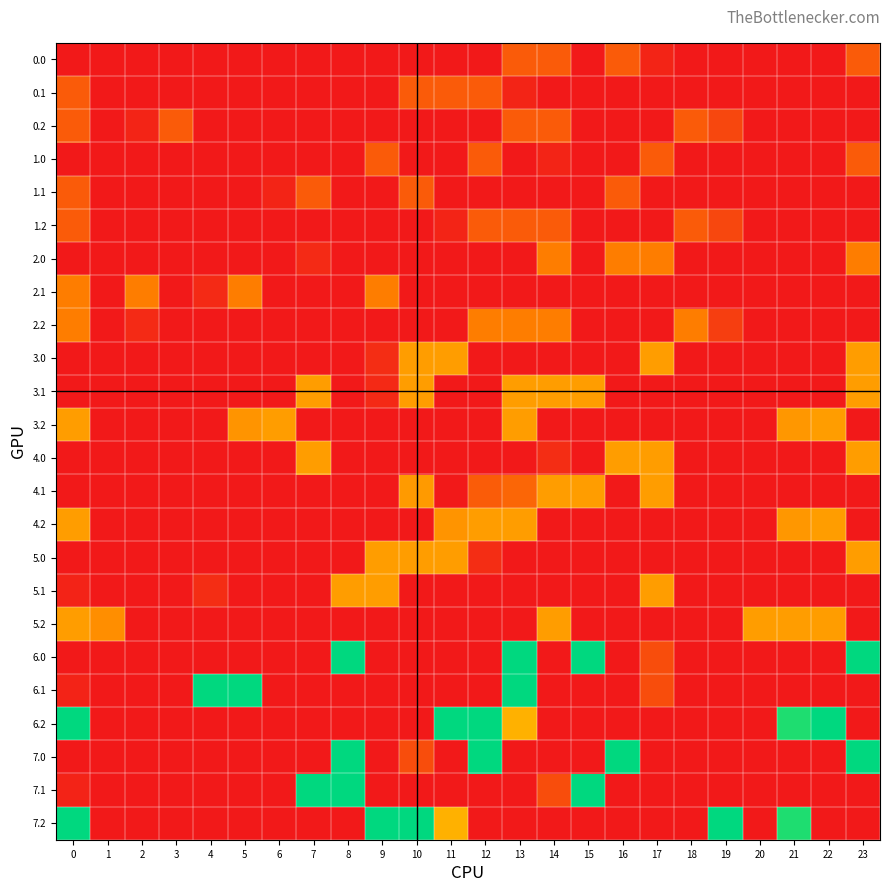

Reading right to left, list all the values displayed in this chart.

0.0: 23=10.0	22=0.0	21=0.0	20=0.0	19=0.0	18=0.0	17=1.7	16=10.0	15=0.0	14=10.0	13=10.0	12=0.0	11=0.0	10=0.0	9=0.0	8=0.0	7=0.0	6=0.0	5=0.0	4=0.0	3=0.0	2=0.0	1=0.0	0=0.0
0.1: 23=0.0	22=0.0	21=0.0	20=0.0	19=0.0	18=0.0	17=0.0	16=0.0	15=0.0	14=0.0	13=1.7	12=10.0	11=10.0	10=10.0	9=0.0	8=0.0	7=0.0	6=0.0	5=0.0	4=0.0	3=0.0	2=0.0	1=0.0	0=10.0
0.2: 23=0.0	22=0.0	21=0.0	20=0.0	19=6.9	18=10.0	17=0.0	16=0.0	15=0.0	14=10.0	13=10.0	12=0.0	11=0.0	10=0.0	9=0.0	8=0.0	7=0.0	6=0.0	5=0.0	4=0.0	3=10.0	2=1.7	1=0.0	0=10.0
1.0: 23=10.0	22=0.0	21=0.0	20=0.0	19=0.0	18=0.0	17=10.0	16=0.0	15=0.0	14=1.7	13=0.0	12=10.0	11=0.0	10=0.0	9=10.0	8=0.0	7=0.0	6=0.0	5=0.0	4=0.0	3=0.0	2=0.0	1=0.0	0=0.0
1.1: 23=0.0	22=0.0	21=0.0	20=0.0	19=0.0	18=0.0	17=0.0	16=10.0	15=0.0	14=0.0	13=0.0	12=0.0	11=0.0	10=10.0	9=0.0	8=0.0	7=10.0	6=1.7	5=0.0	4=0.0	3=0.0	2=0.0	1=0.0	0=10.0
1.2: 23=0.0	22=0.0	21=0.0	20=0.0	19=6.9	18=10.0	17=0.0	16=0.0	15=0.0	14=10.0	13=10.0	12=10.0	11=1.7	10=0.0	9=0.0	8=0.0	7=0.0	6=0.0	5=0.0	4=0.0	3=0.0	2=0.0	1=0.0	0=10.0
2.0: 23=15.0	22=0.0	21=0.0	20=0.0	19=0.0	18=0.0	17=15.0	16=15.0	15=0.0	14=15.0	13=0.0	12=0.0	11=0.0	10=0.0	9=0.0	8=0.0	7=2.5	6=0.0	5=0.0	4=0.0	3=0.0	2=0.0	1=0.0	0=0.0
2.1: 23=0.0	22=0.0	21=0.0	20=0.0	19=0.0	18=0.0	17=0.0	16=0.0	15=0.0	14=0.0	13=0.0	12=0.0	11=0.0	10=0.0	9=15.0	8=0.0	7=0.0	6=0.0	5=15.0	4=2.5	3=0.0	2=15.0	1=0.0	0=15.0
2.2: 23=0.0	22=0.0	21=0.0	20=0.0	19=5.6	18=15.0	17=0.0	16=0.0	15=0.0	14=15.0	13=15.0	12=15.0	11=0.0	10=0.0	9=0.0	8=0.0	7=0.0	6=0.0	5=0.0	4=0.0	3=0.0	2=2.5	1=0.0	0=15.0
3.0: 23=19.0	22=0.0	21=0.0	20=0.0	19=0.0	18=0.0	17=19.0	16=0.0	15=0.0	14=0.0	13=0.0	12=0.0	11=19.0	10=19.0	9=3.2	8=0.0	7=0.0	6=0.0	5=0.0	4=0.0	3=0.0	2=0.0	1=0.0	0=0.0
3.1: 23=19.0	22=0.0	21=0.0	20=0.0	19=0.0	18=0.0	17=0.0	16=0.0	15=19.0	14=19.0	13=19.0	12=0.0	11=0.0	10=19.0	9=2.4	8=0.0	7=19.0	6=0.0	5=0.0	4=0.0	3=0.0	2=0.0	1=0.0	0=0.0
3.2: 23=0.0	22=19.0	21=18.2	20=0.0	19=0.0	18=0.0	17=0.0	16=0.0	15=0.0	14=0.0	13=19.0	12=0.0	11=0.0	10=0.0	9=0.0	8=0.0	7=0.0	6=19.0	5=17.9	4=0.0	3=0.0	2=0.0	1=0.0	0=19.0
4.0: 23=19.0	22=0.0	21=0.0	20=0.0	19=0.0	18=0.0	17=19.0	16=19.0	15=0.0	14=3.2	13=0.0	12=0.0	11=0.0	10=0.0	9=0.0	8=0.0	7=19.0	6=0.0	5=0.0	4=0.0	3=0.0	2=0.0	1=0.0	0=0.0
4.1: 23=0.1	22=0.0	21=0.0	20=0.0	19=0.0	18=0.0	17=19.0	16=0.0	15=19.0	14=19.0	13=11.6	12=10.2	11=0.0	10=18.6	9=0.0	8=0.0	7=0.0	6=0.0	5=0.0	4=0.0	3=0.0	2=0.0	1=0.0	0=0.0
4.2: 23=0.0	22=19.0	21=18.2	20=0.0	19=0.0	18=0.0	17=0.0	16=0.0	15=0.0	14=0.0	13=19.0	12=19.0	11=17.9	10=0.0	9=0.0	8=0.0	7=0.0	6=0.0	5=0.0	4=0.0	3=0.0	2=0.0	1=0.0	0=19.0
5.0: 23=19.0	22=0.0	21=0.0	20=0.0	19=0.0	18=0.0	17=0.0	16=0.0	15=0.0	14=0.0	13=0.0	12=3.2	11=19.0	10=19.0	9=19.0	8=0.0	7=0.0	6=0.0	5=0.0	4=0.0	3=0.0	2=0.0	1=0.0	0=0.0
5.1: 23=0.0	22=0.0	21=0.0	20=0.0	19=0.0	18=0.0	17=19.0	16=0.0	15=0.0	14=0.0	13=0.0	12=0.0	11=0.0	10=0.0	9=19.0	8=19.0	7=0.0	6=0.0	5=0.0	4=3.2	3=0.0	2=0.0	1=0.0	0=1.4
5.2: 23=0.0	22=19.0	21=19.0	20=19.0	19=0.0	18=0.0	17=0.0	16=0.0	15=0.0	14=19.0	13=0.0	12=0.0	11=0.0	10=0.0	9=0.0	8=0.0	7=0.0	6=0.0	5=0.0	4=0.0	3=0.0	2=0.0	1=17.1	0=19.0
6.0: 23=46.0	22=0.0	21=0.0	20=0.0	19=0.0	18=0.0	17=7.7	16=0.0	15=46.0	14=0.0	13=46.0	12=0.0	11=0.0	10=0.0	9=0.0	8=46.0	7=0.0	6=0.0	5=0.0	4=0.0	3=0.0	2=0.0	1=0.0	0=0.0
6.1: 23=0.0	22=0.0	21=0.0	20=0.0	19=0.0	18=0.0	17=7.7	16=0.0	15=0.0	14=0.0	13=46.0	12=0.0	11=0.0	10=0.0	9=0.0	8=0.0	7=0.0	6=0.0	5=46.0	4=46.0	3=0.0	2=0.0	1=0.0	0=1.4
6.2: 23=0.0	22=46.0	21=44.2	20=0.0	19=0.0	18=0.0	17=0.0	16=0.0	15=0.0	14=0.0	13=21.2	12=46.0	11=46.0	10=0.0	9=0.0	8=0.0	7=0.0	6=0.0	5=0.0	4=0.0	3=0.0	2=0.0	1=0.0	0=46.0
7.0: 23=46.0	22=0.0	21=0.0	20=0.0	19=0.0	18=0.0	17=0.0	16=46.0	15=0.0	14=0.0	13=0.0	12=46.0	11=0.0	10=7.7	9=0.0	8=46.0	7=0.0	6=0.0	5=0.0	4=0.0	3=0.0	2=0.0	1=0.0	0=0.0
7.1: 23=0.0	22=0.0	21=0.0	20=0.0	19=0.0	18=0.0	17=0.0	16=0.0	15=46.0	14=7.7	13=0.0	12=0.0	11=0.0	10=0.0	9=0.0	8=46.0	7=46.0	6=0.0	5=0.0	4=0.0	3=0.0	2=0.0	1=0.0	0=1.4
7.2: 23=0.0	22=0.0	21=44.2	20=0.0	19=46.0	18=0.0	17=0.0	16=0.0	15=0.0	14=0.0	13=0.0	12=0.0	11=21.2	10=46.0	9=46.0	8=0.0	7=0.0	6=0.0	5=0.0	4=0.0	3=0.0	2=0.0	1=0.0	0=46.0